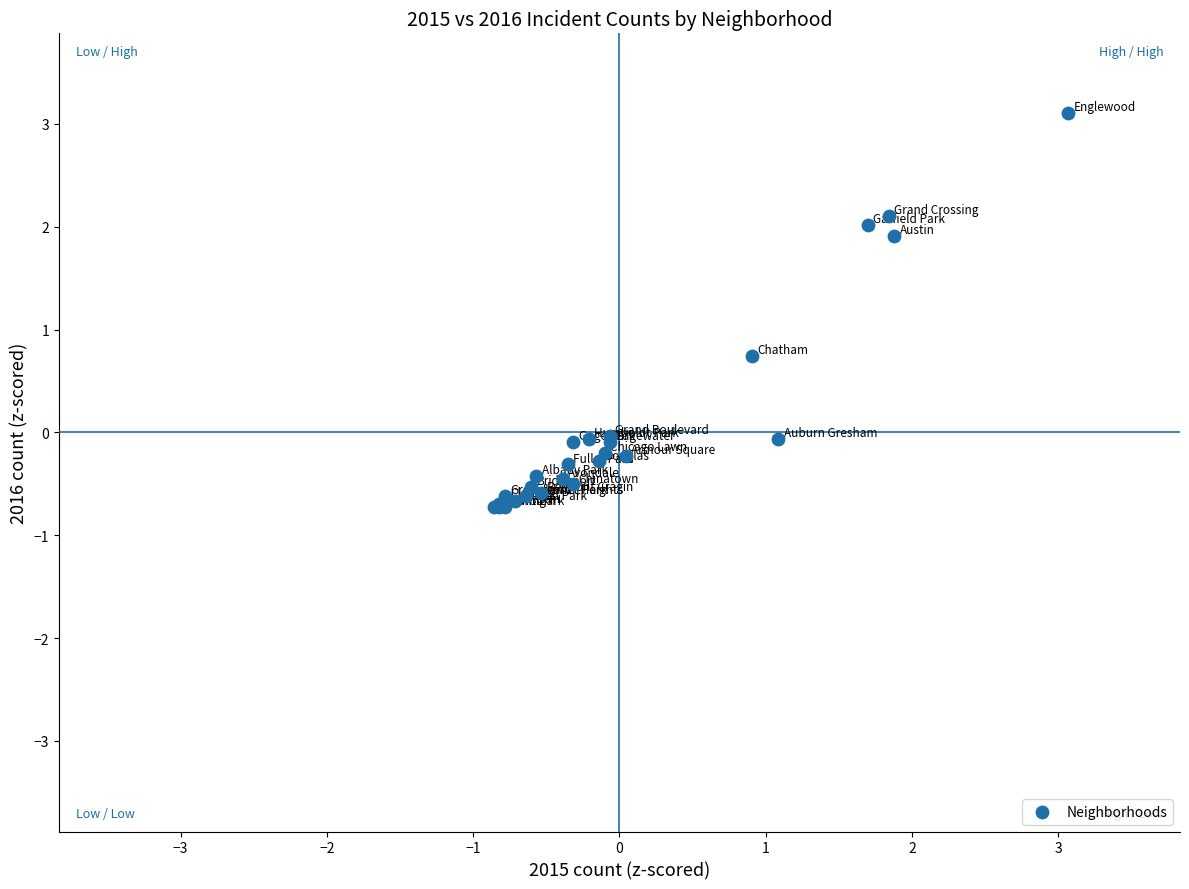

What Y value in the scatter plot is closest to 1?

0.7